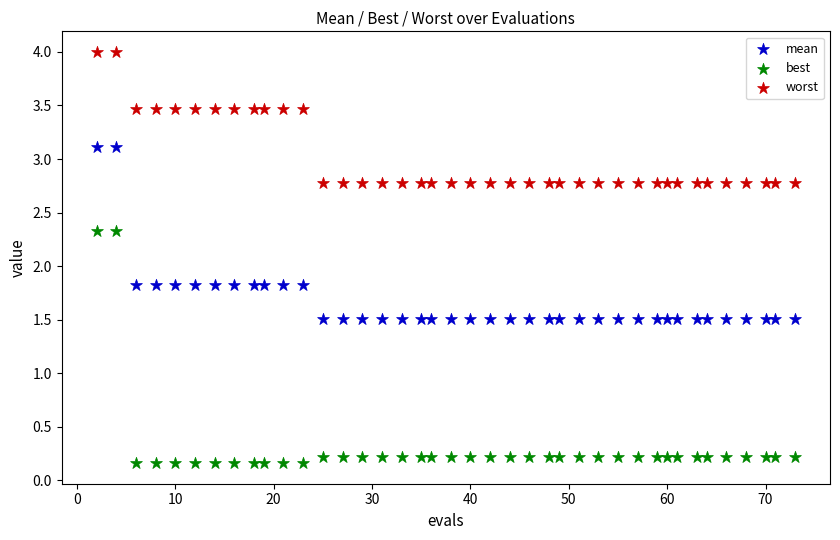

Which series contains the highest Y value?

worst